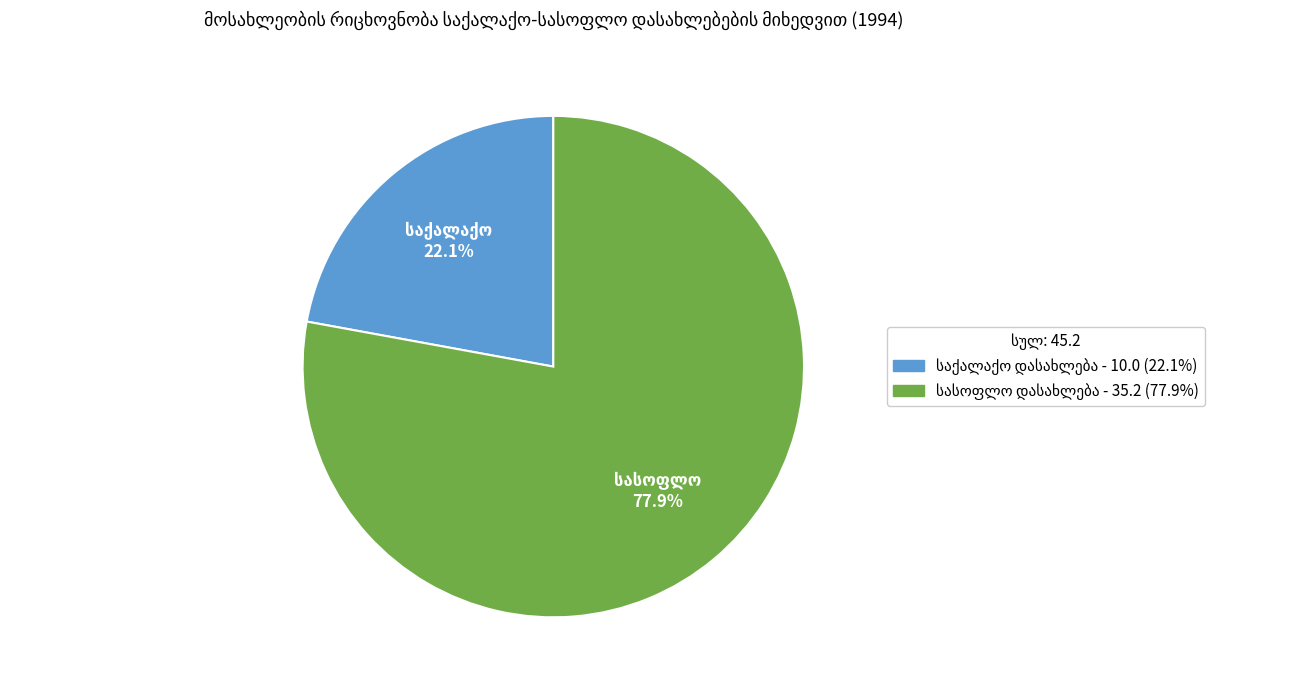

Is there a majority slice in this chart?

Yes